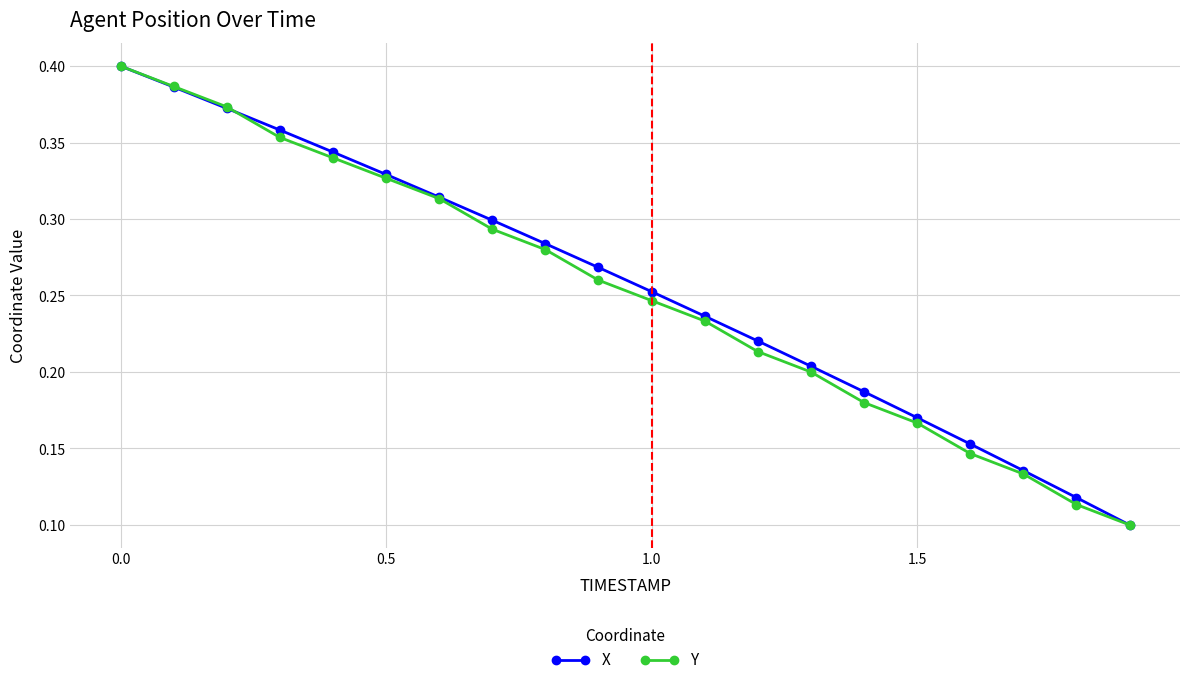

How many Y values are between 0 and 1?

20